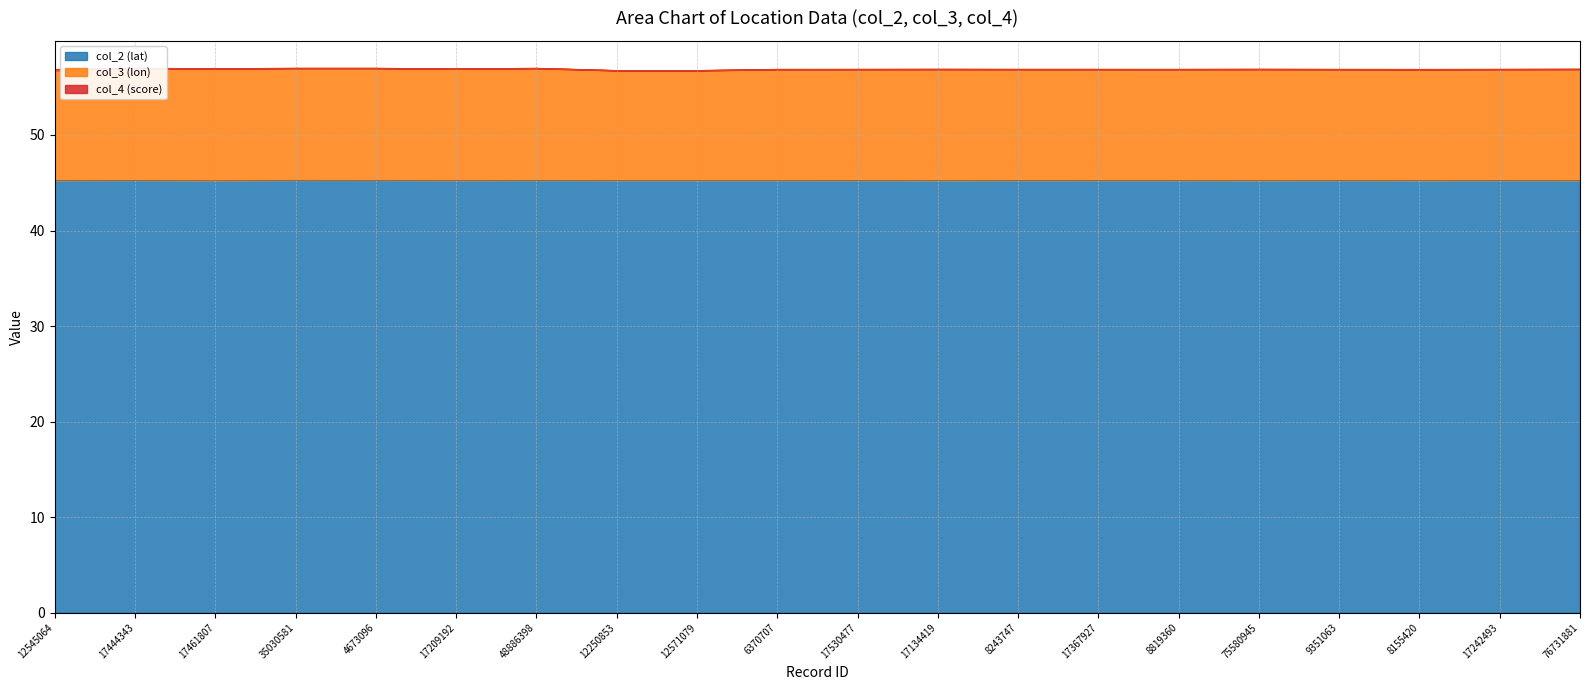

What is the maximum value for col_2 (lat)?

45.2